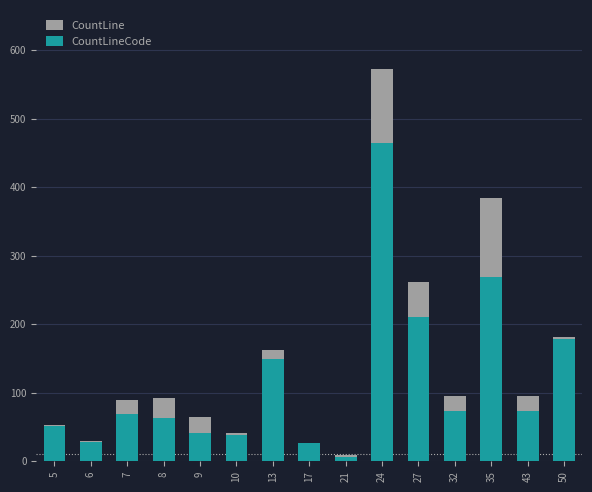

What is the difference between the maximum and minimum values in the CountLineCode series?

458